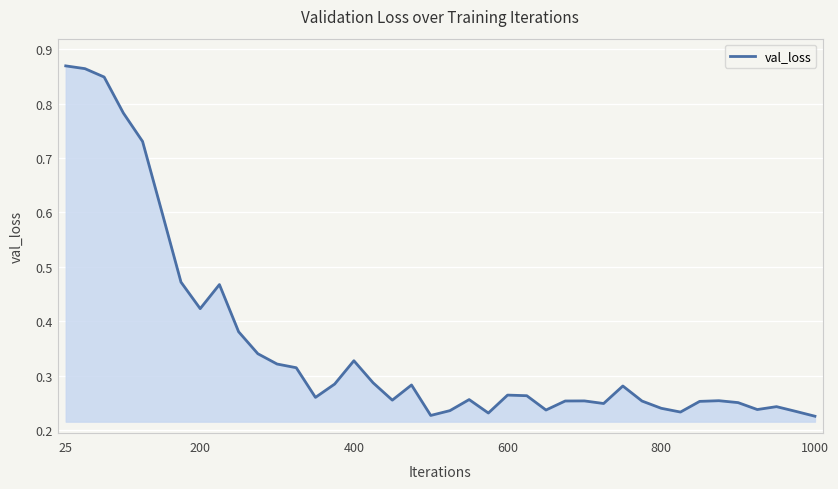

What is the smallest value displayed?

0.2